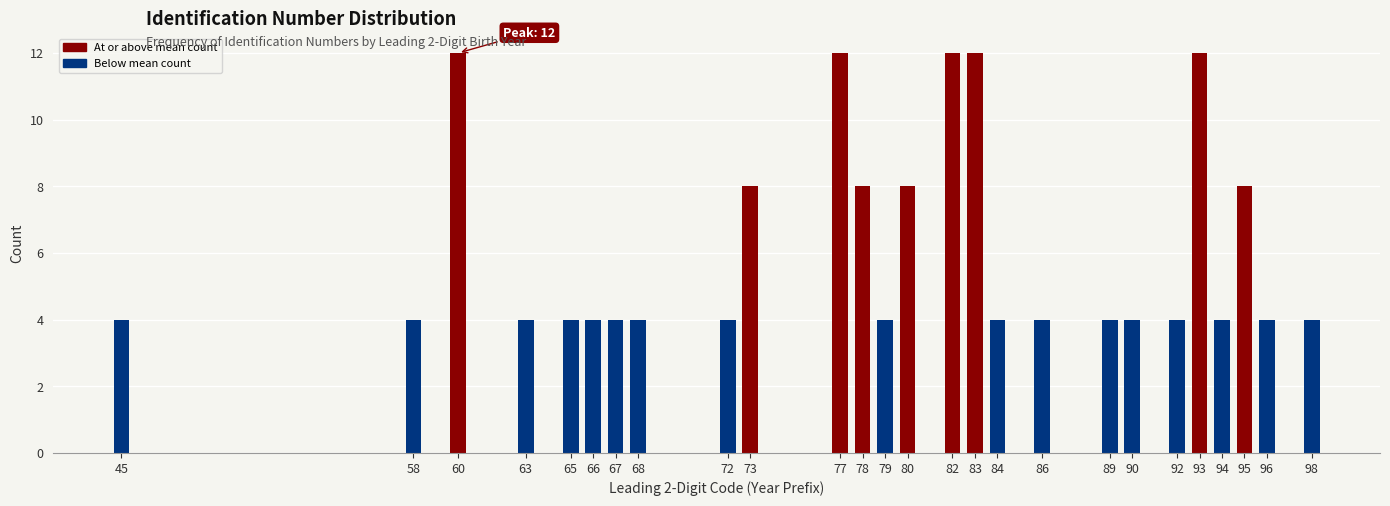

Reading left to right, transcribe all the data shown in this chart.

45=4	58=4	60=12	63=4	65=4	66=4	67=4	68=4	72=4	73=8	77=12	78=8	79=4	80=8	82=12	83=12	84=4	86=4	89=4	90=4	92=4	93=12	94=4	95=8	96=4	98=4